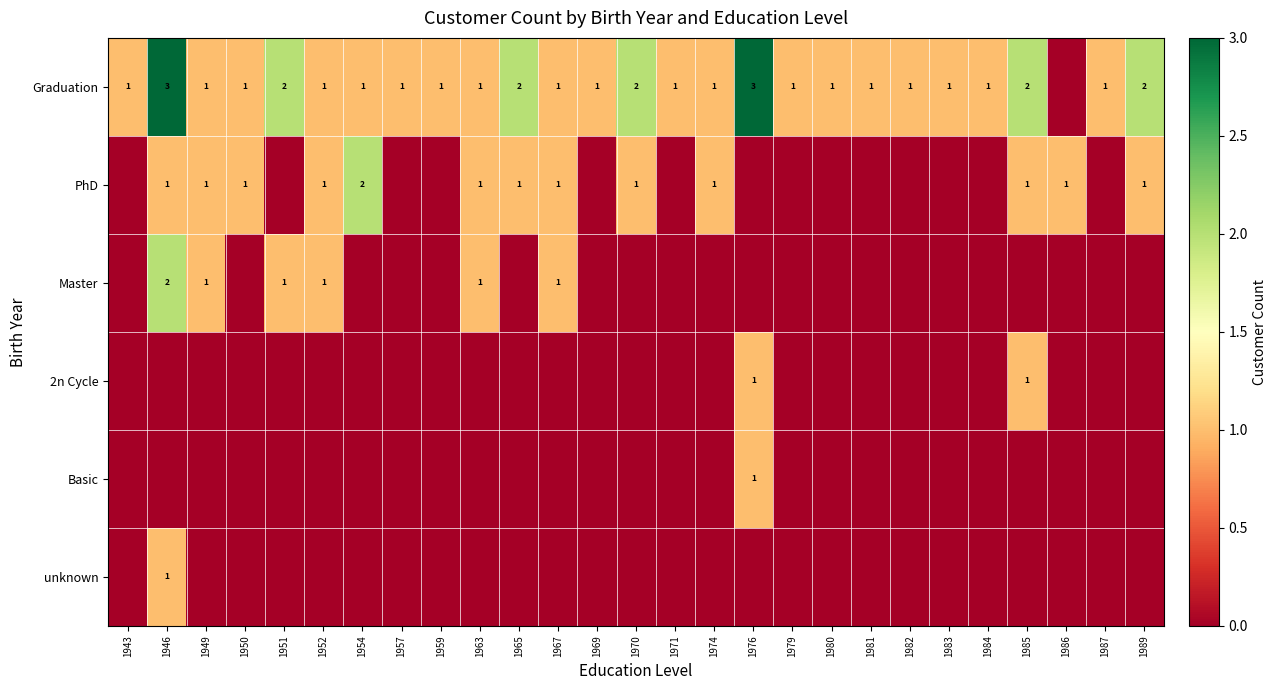

True or false: Master has a value of 1 at 1946.

False